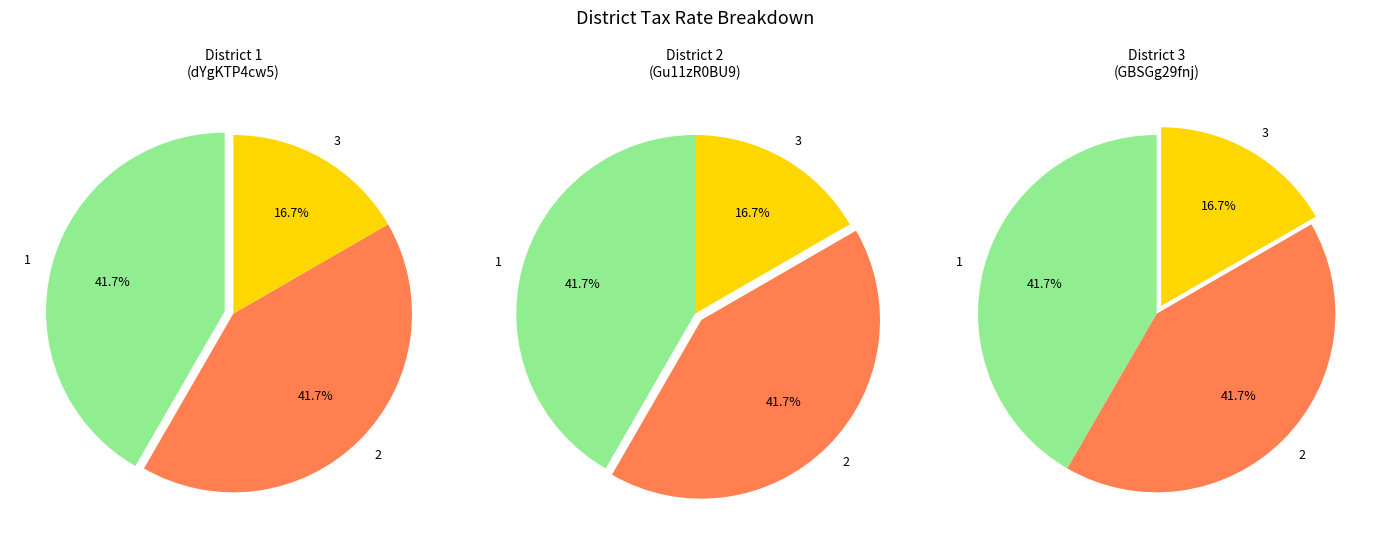

Is it true that 1 is 42% of the pie?

True